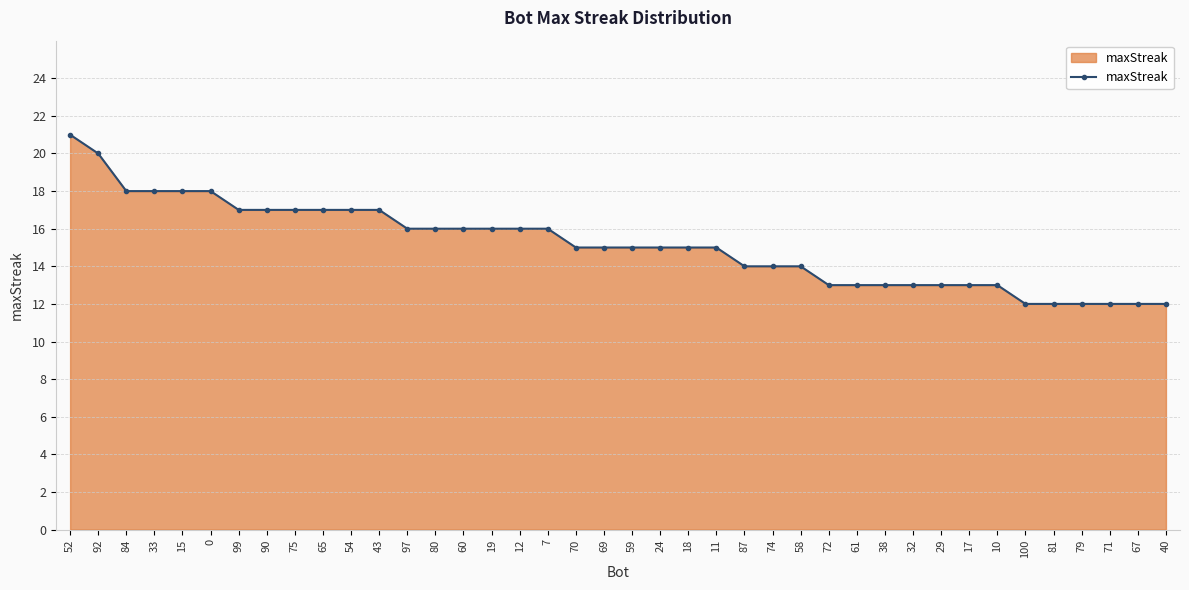

What value does the data have at 32?

13